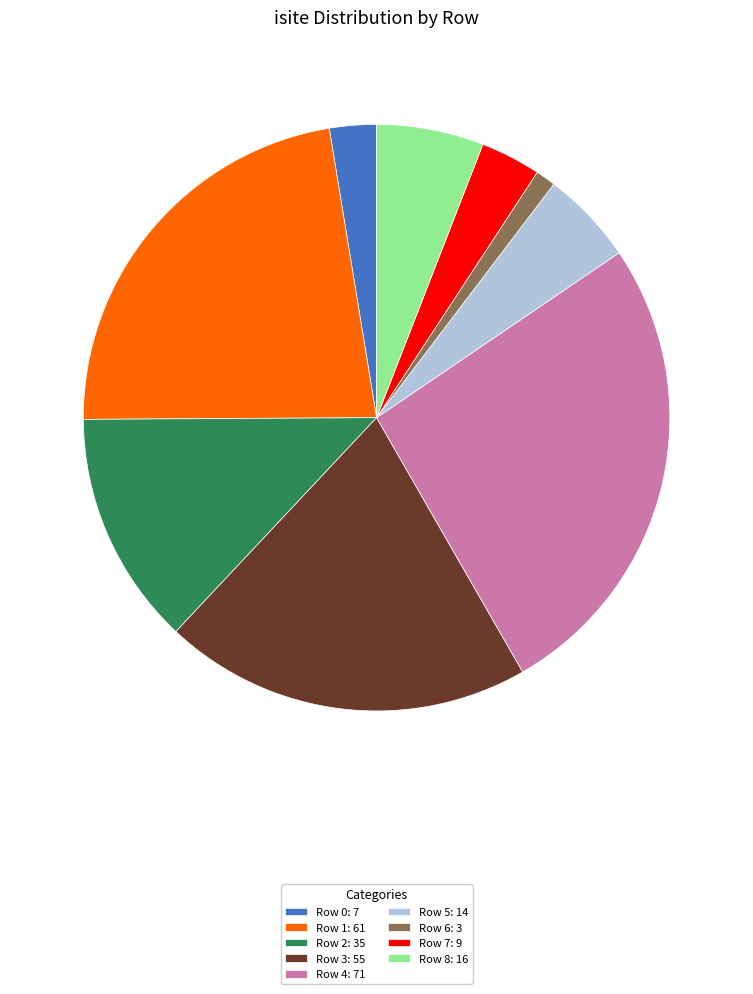

Between Row 1: 61 and Row 0: 7, which is larger?

Row 1: 61